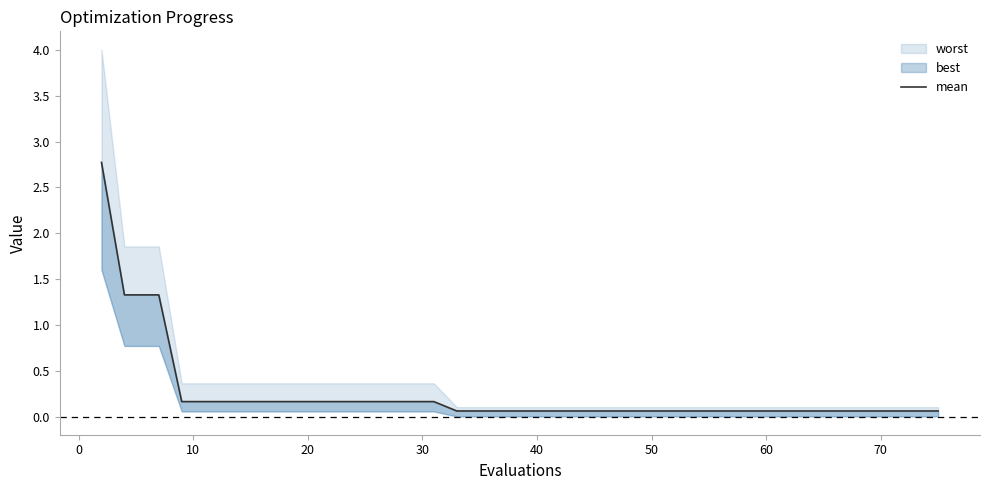

Does the chart have visible grid lines?

No